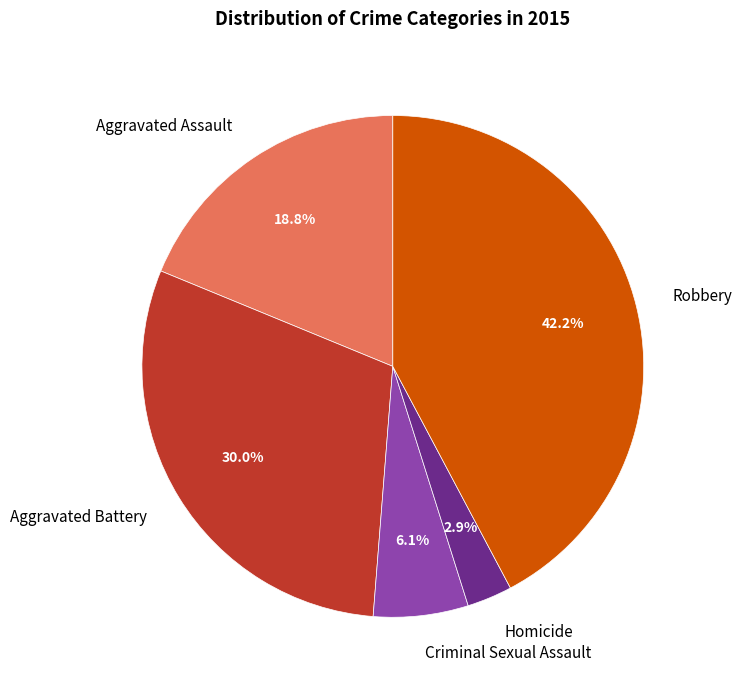

Which has a higher value, Criminal Sexual Assault or Robbery?

Robbery